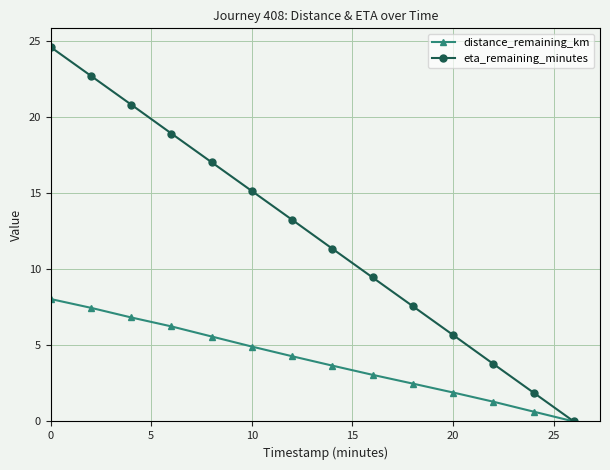

How many values in the eta_remaining_minutes series are below 13?

7